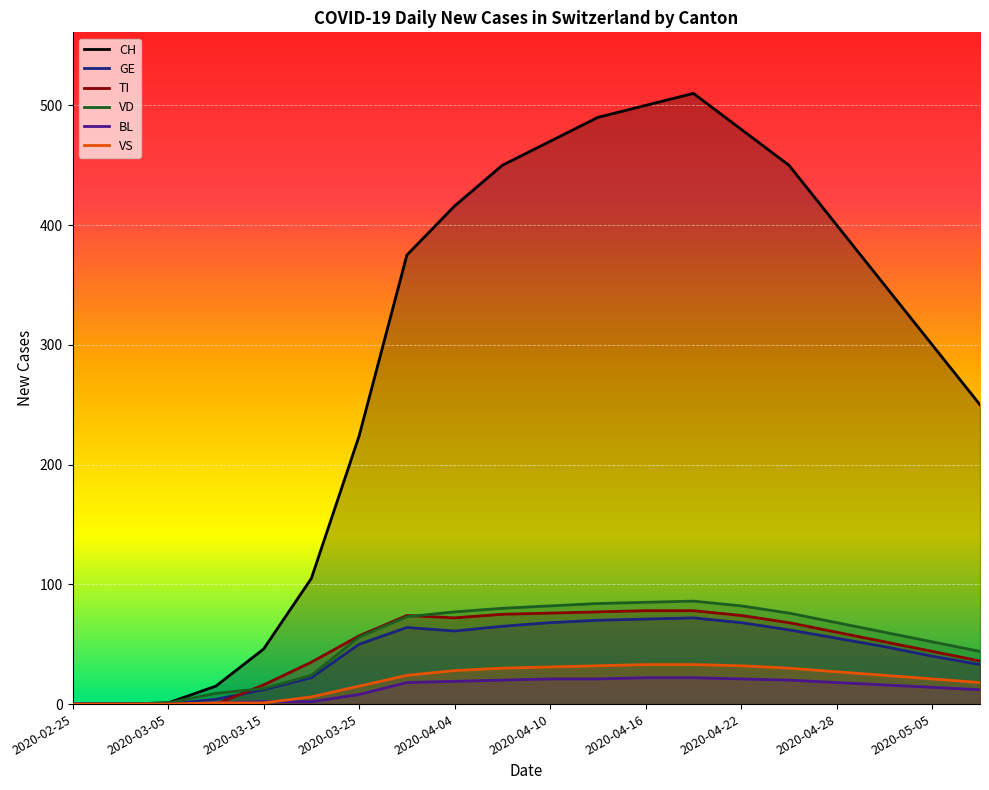

How many data points in BL are less than 18?

10